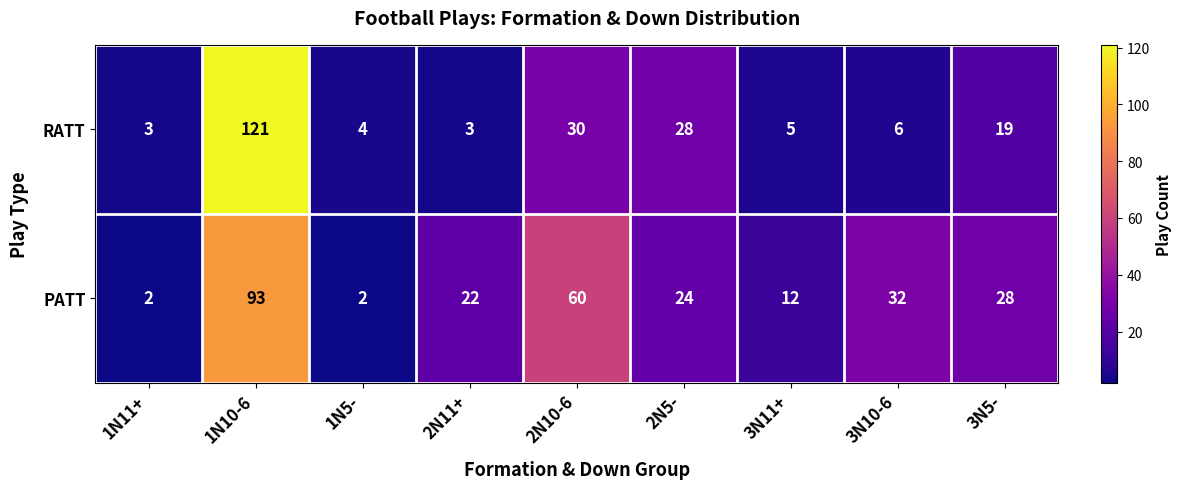

How many categories are shown in the chart?

9